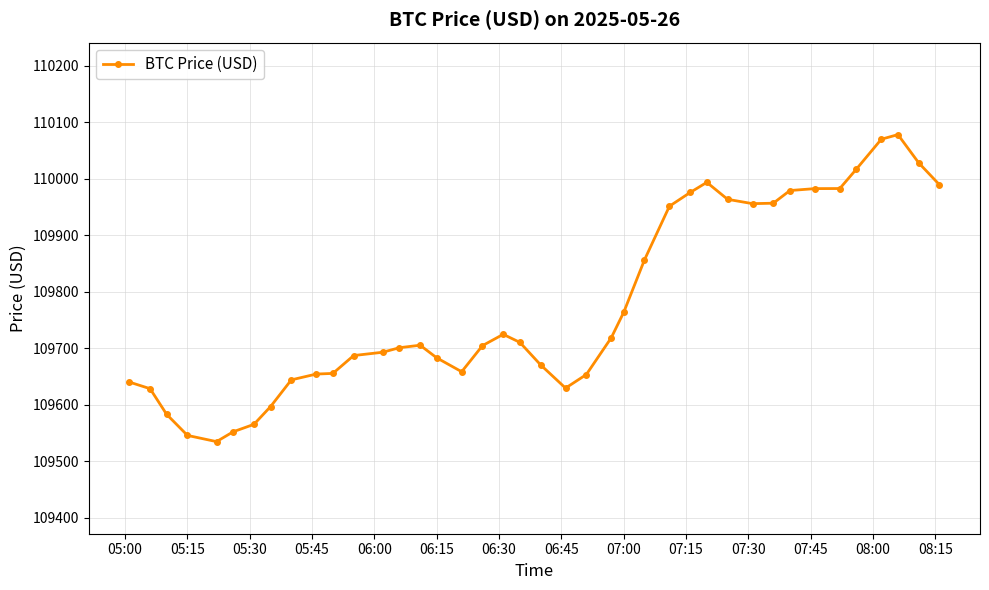

What is the value of the 26th point from the left?

109856.5